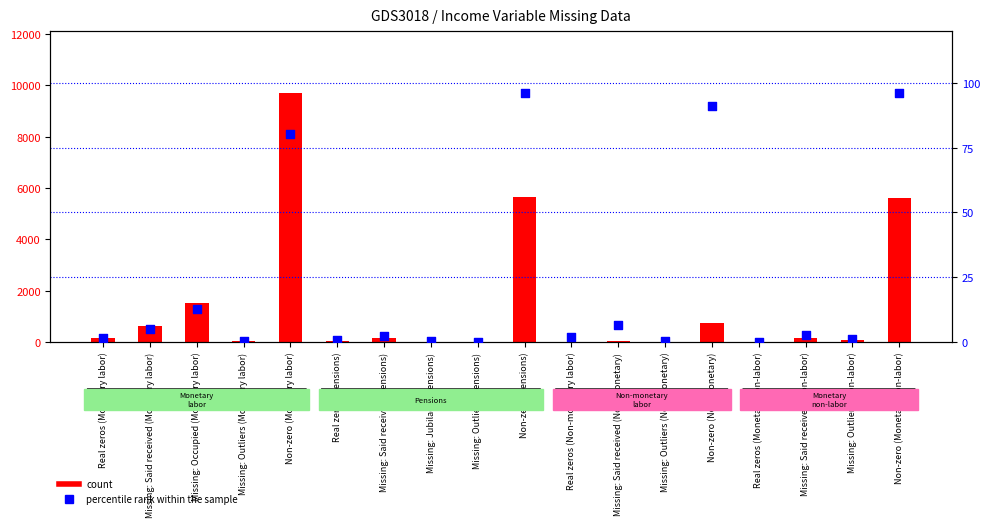

Which series contains the lowest Y value?

percentile rank within the sample